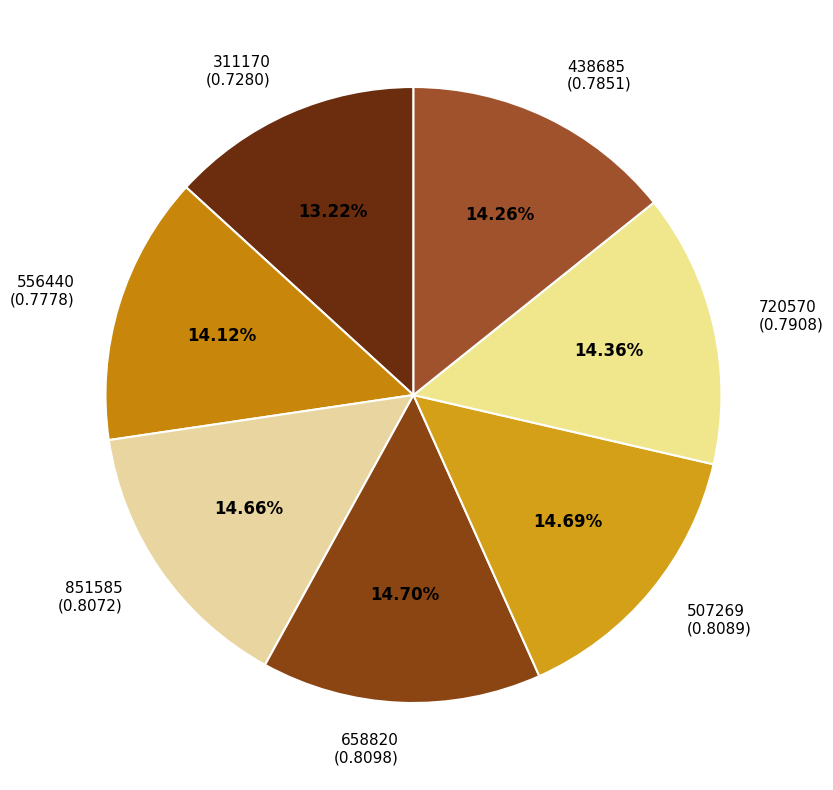

Is it true that 658820 is 6% of the pie?

False